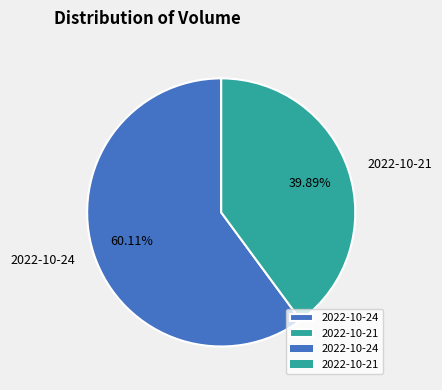

What is the majority slice?

2022-10-24